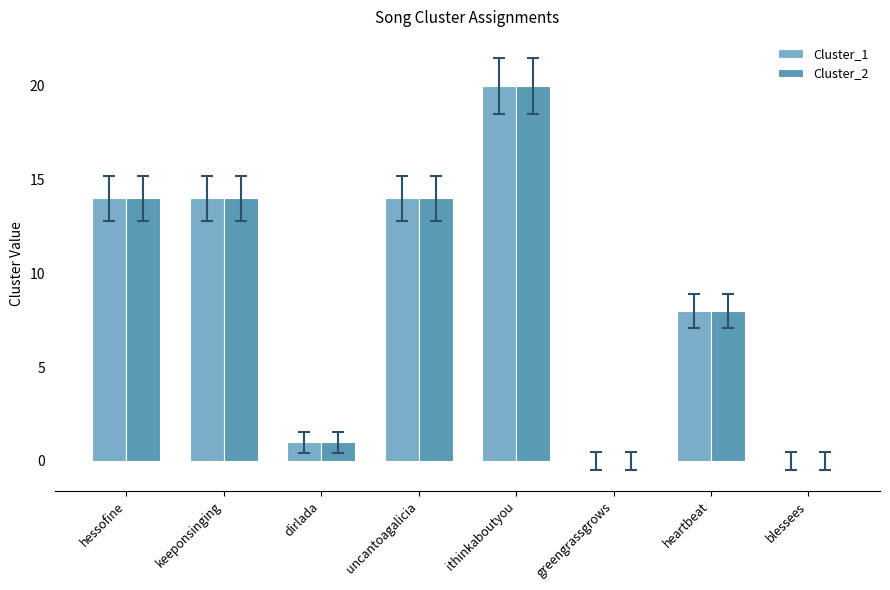

What is the difference between the Cluster_1 values at greengrassgrows and dirlada?

1